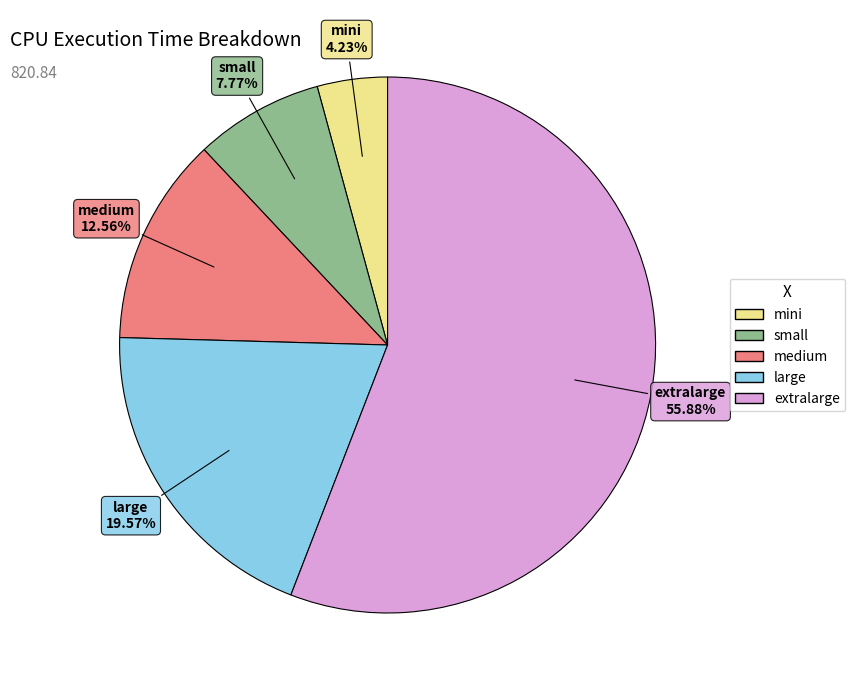

Count the number of slices in the pie.

5